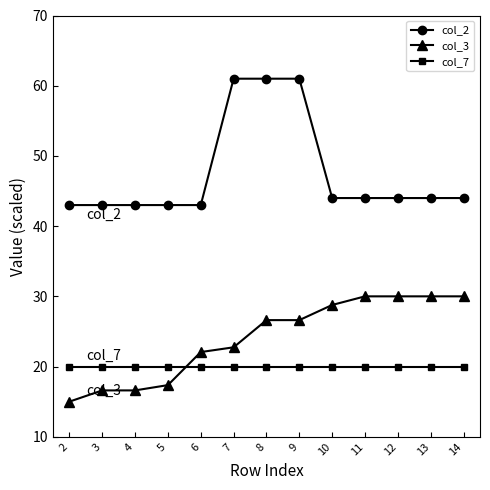

Rank the series at 11 from lowest to highest value.

col_7, col_3, col_2